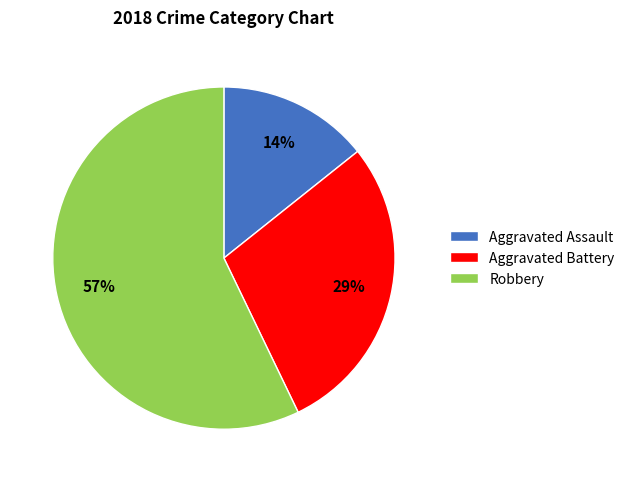

Does Aggravated Assault account for over 50% of the chart?

No